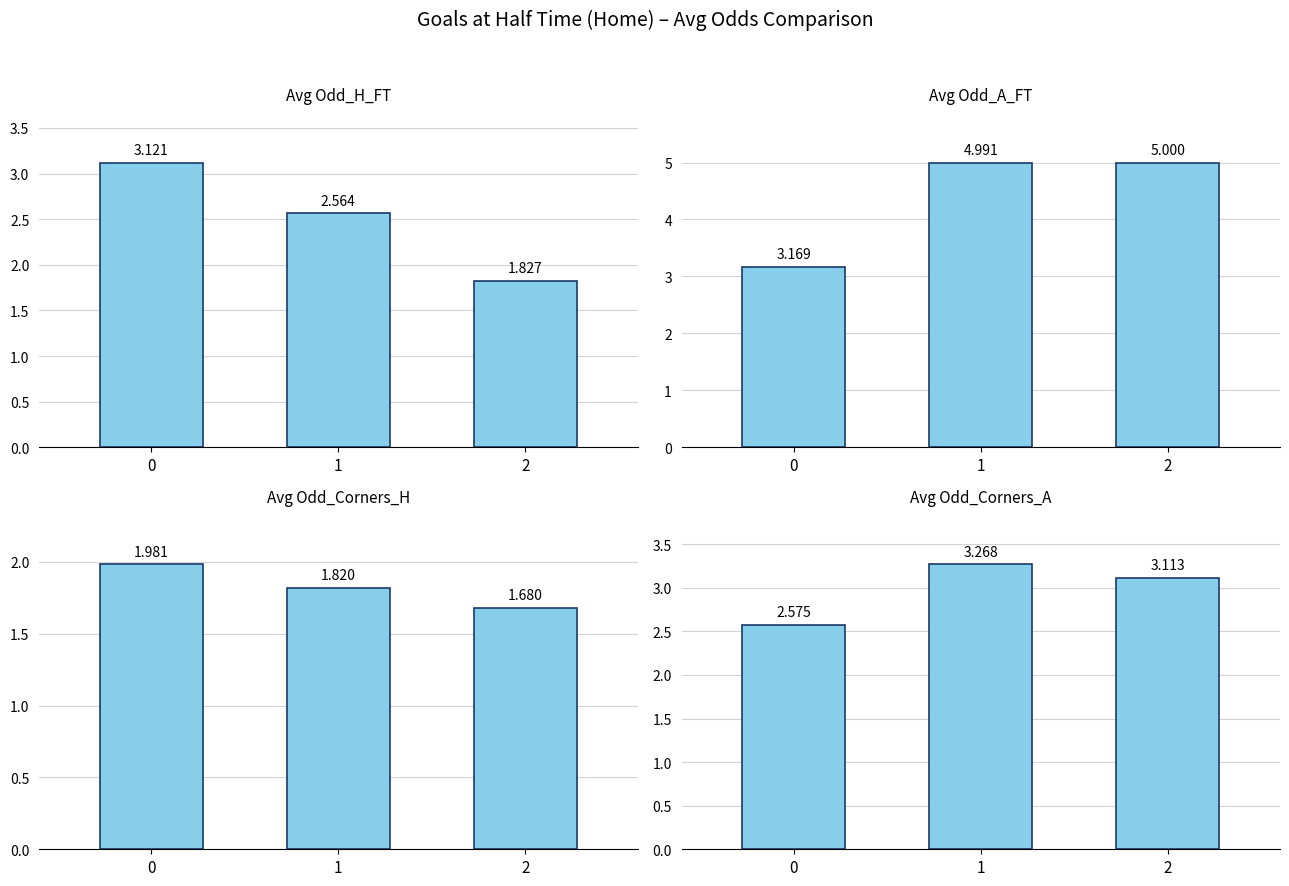

Which category has the highest value across all series?

2